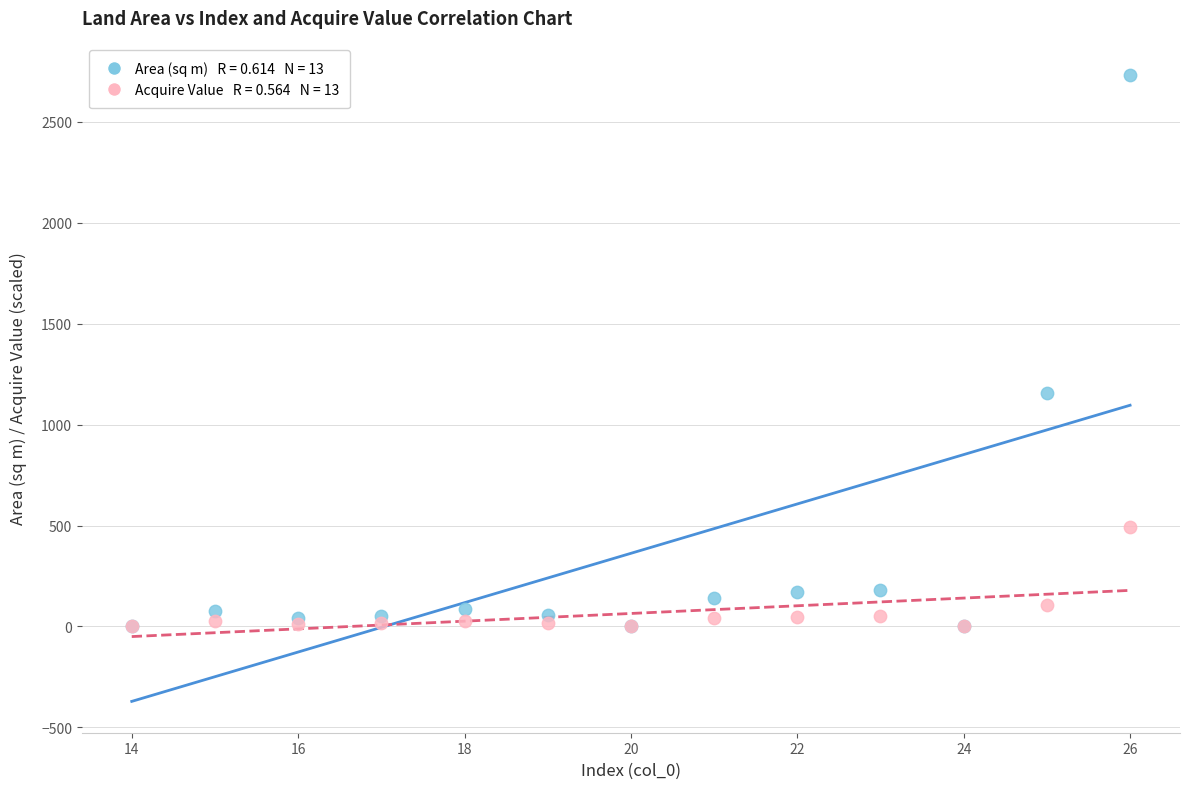

Across all series, what Y value is closest to 1367?

1159.0